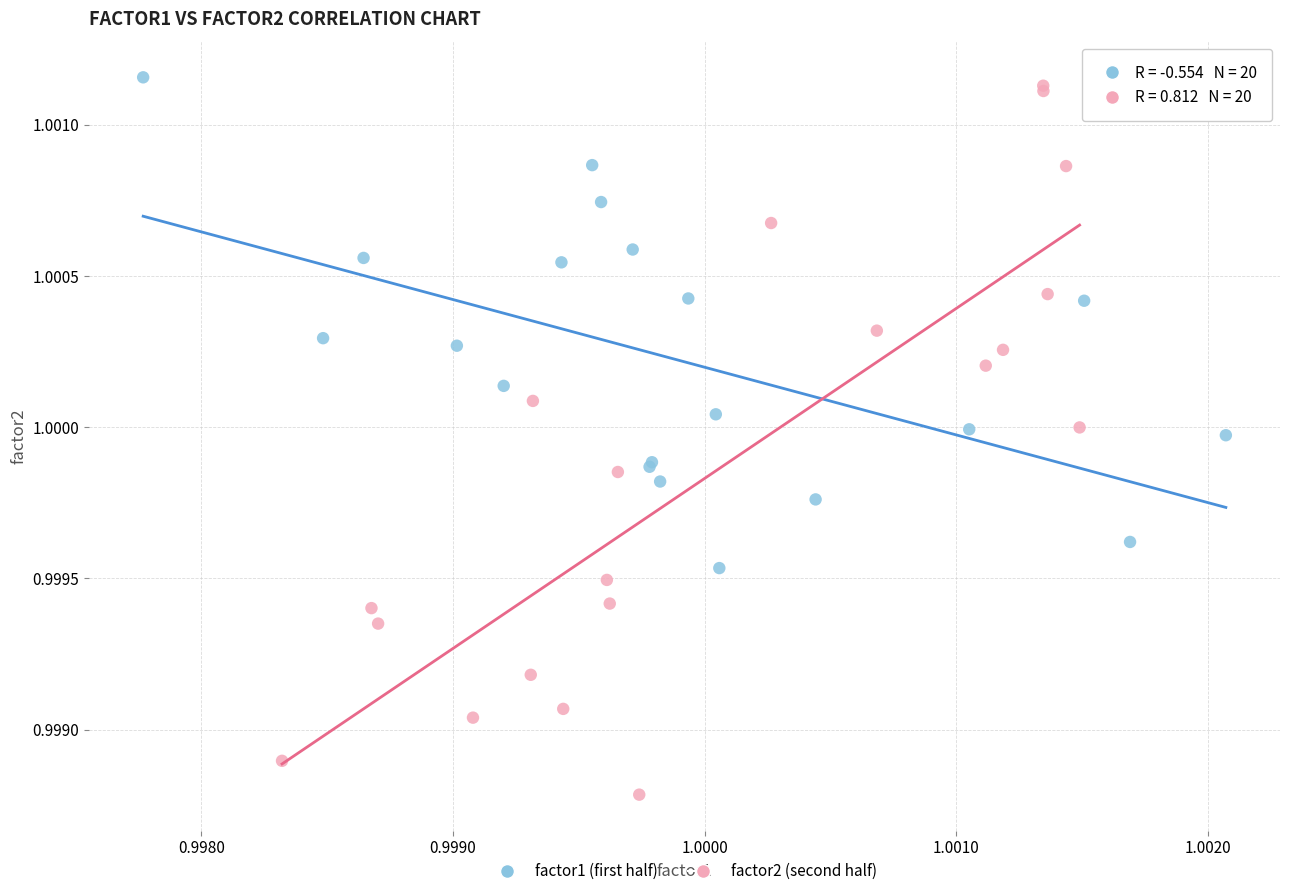

Which series reaches the minimum Y coordinate?

factor2 (second half)